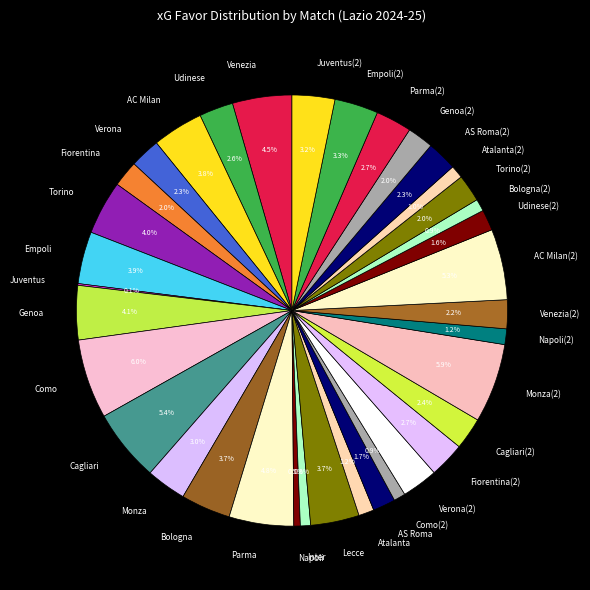

What percentage is NOT represented by Atalanta(2)?

99.0%